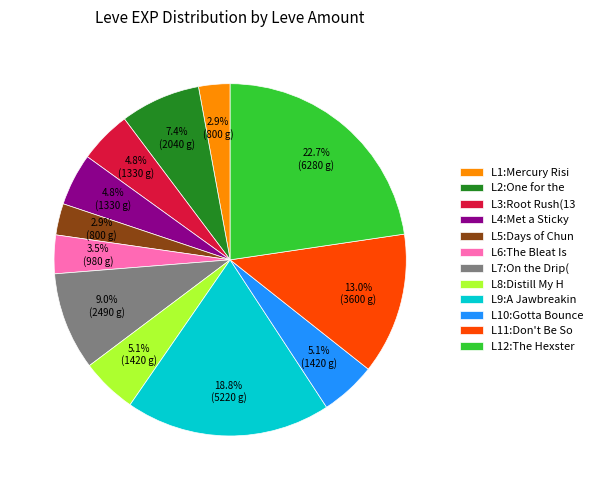

Approximately how many times larger is the value at L6:The Bleat Is compared to L4:Met a Sticky?

0.7